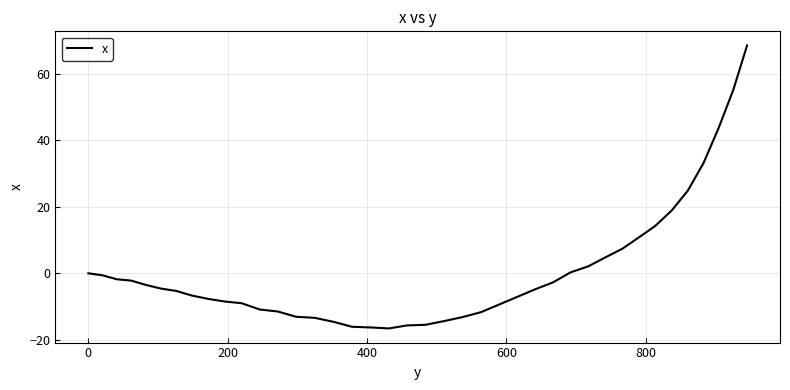

What is the difference between the maximum and minimum values?

85.2